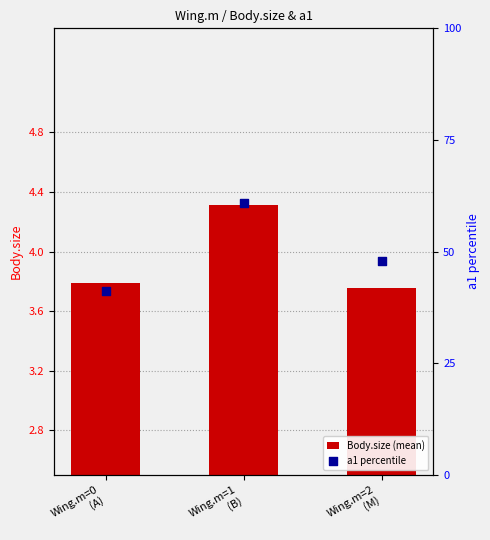

Which series reaches the maximum Y coordinate?

a1 percentile